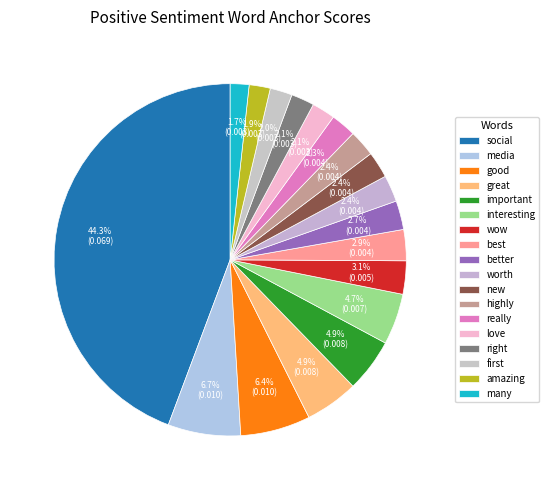

Does media represent more than half of the total?

No